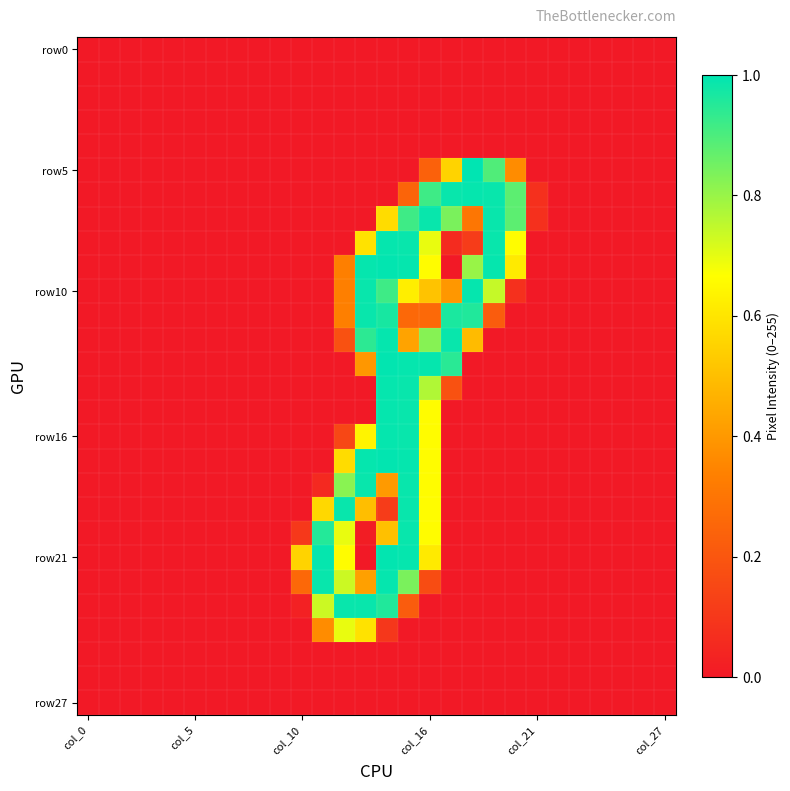

At how many categories does at least one series exceed 0?

12